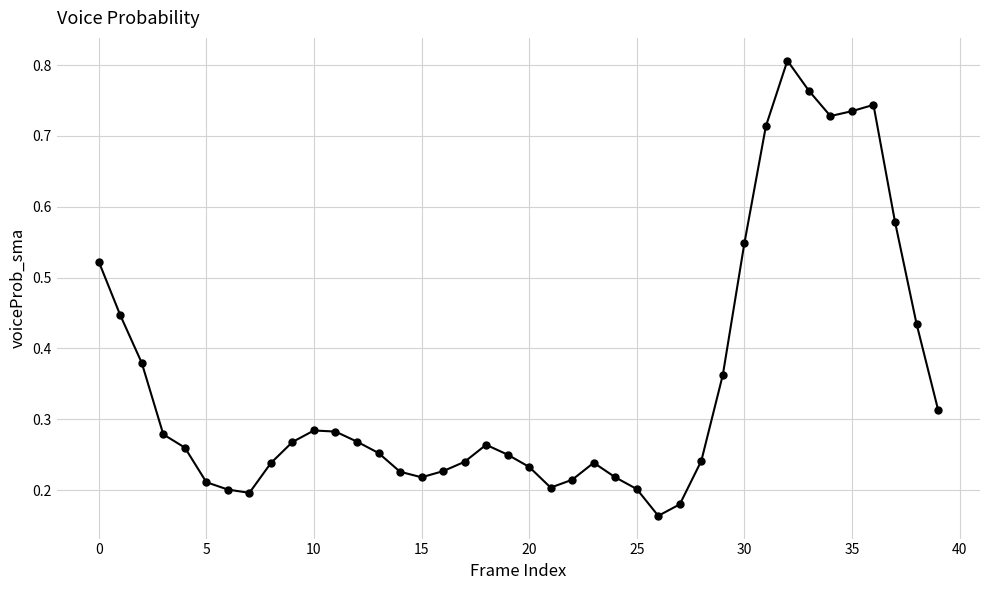

What is the sum of all values?

14.1